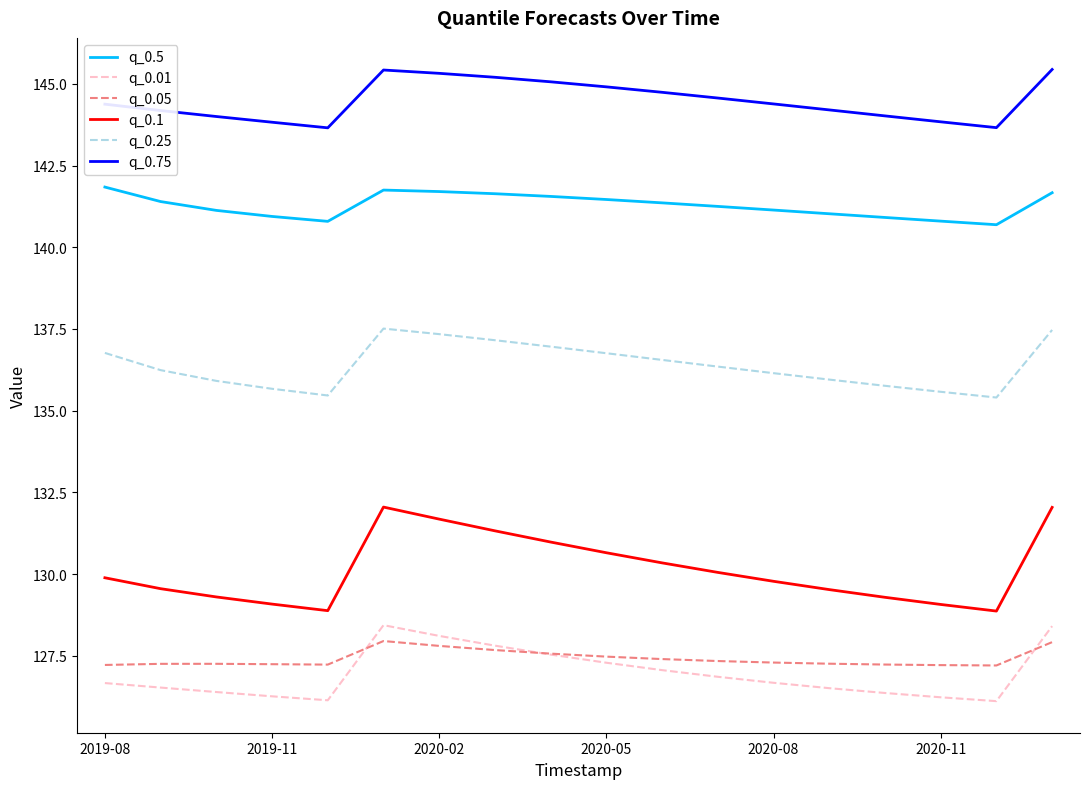

What is the highest value of the q_0.25 series?

137.5